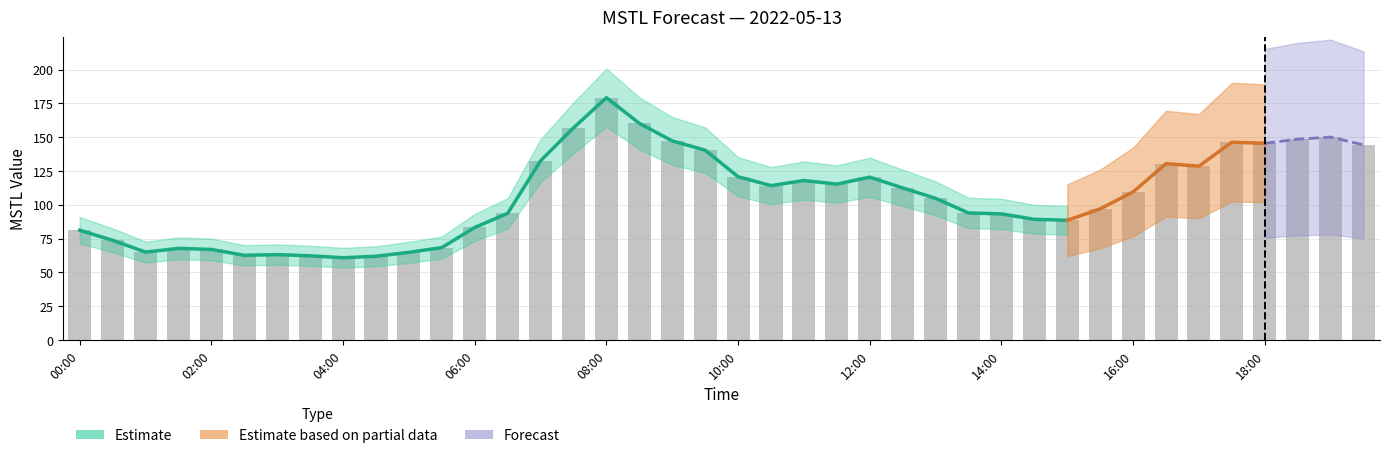

Between 01:30 and 13:00, which is larger?

13:00